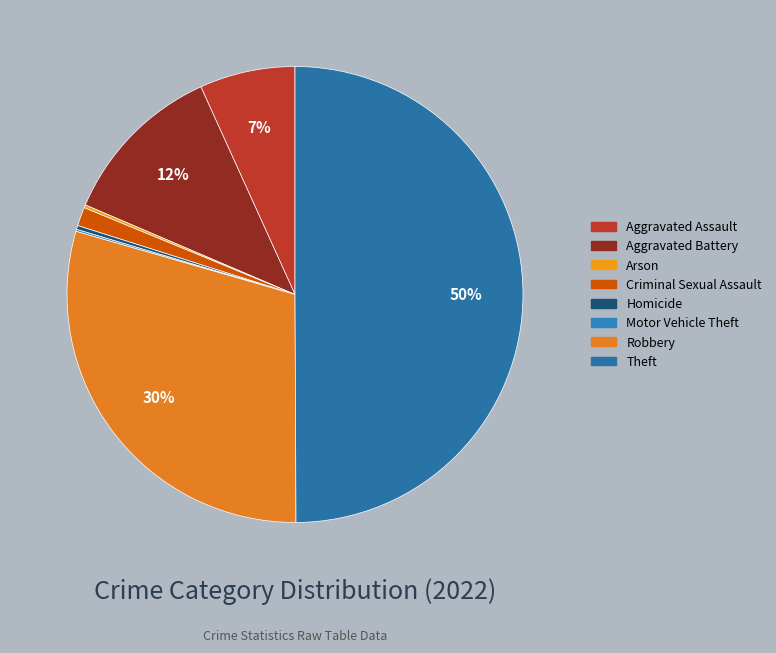

To the nearest percent, what is the difference between the Aggravated Assault and Theft slice percentages?

43%